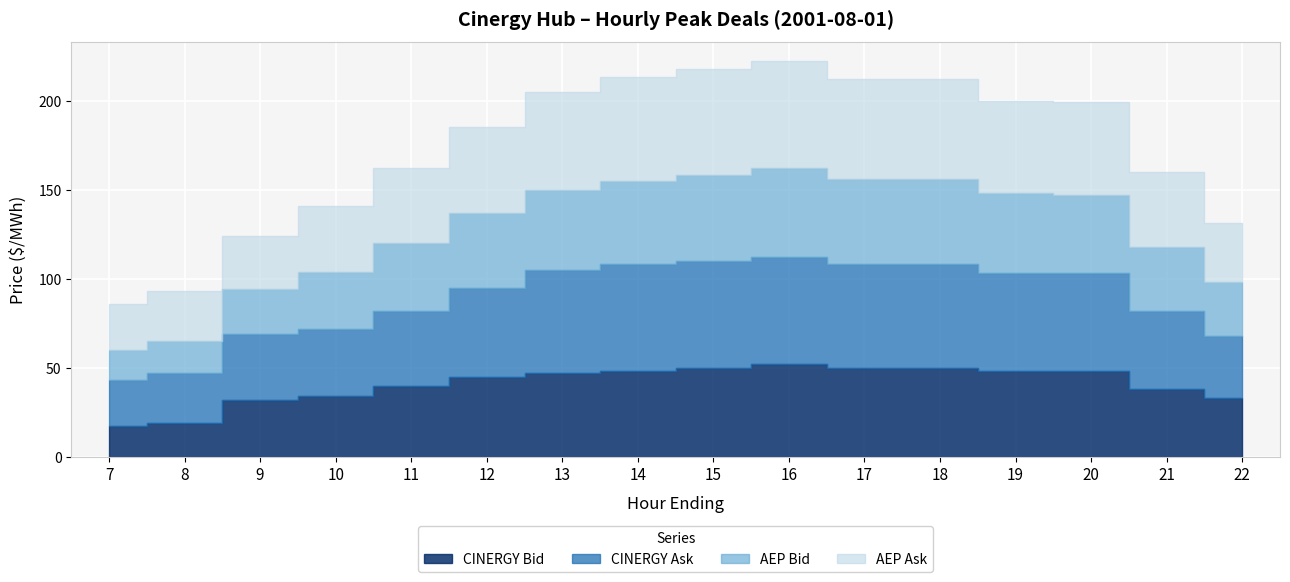

Between 9 and 7, which is larger?

9